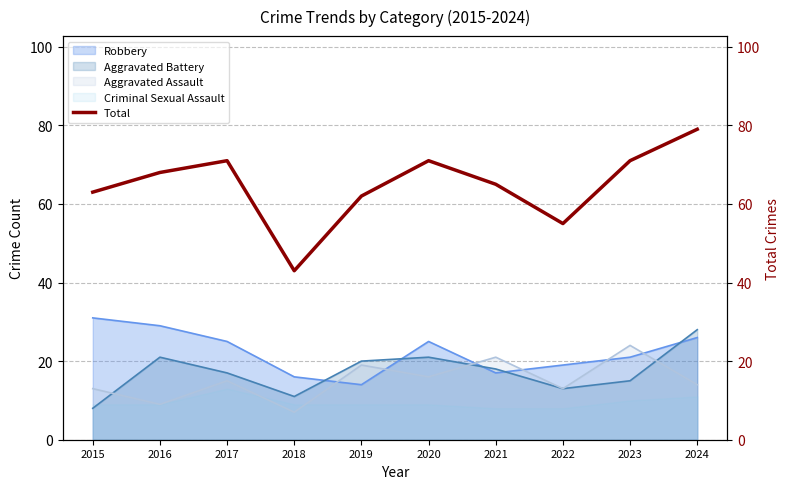

Approximately how many times larger is the value at 2022 compared to 2017?

0.8